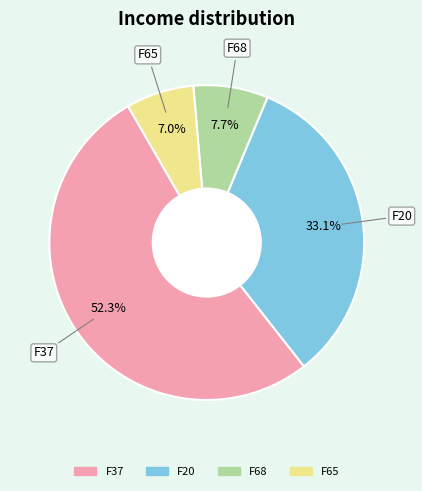

How many slices are in this pie chart?

4